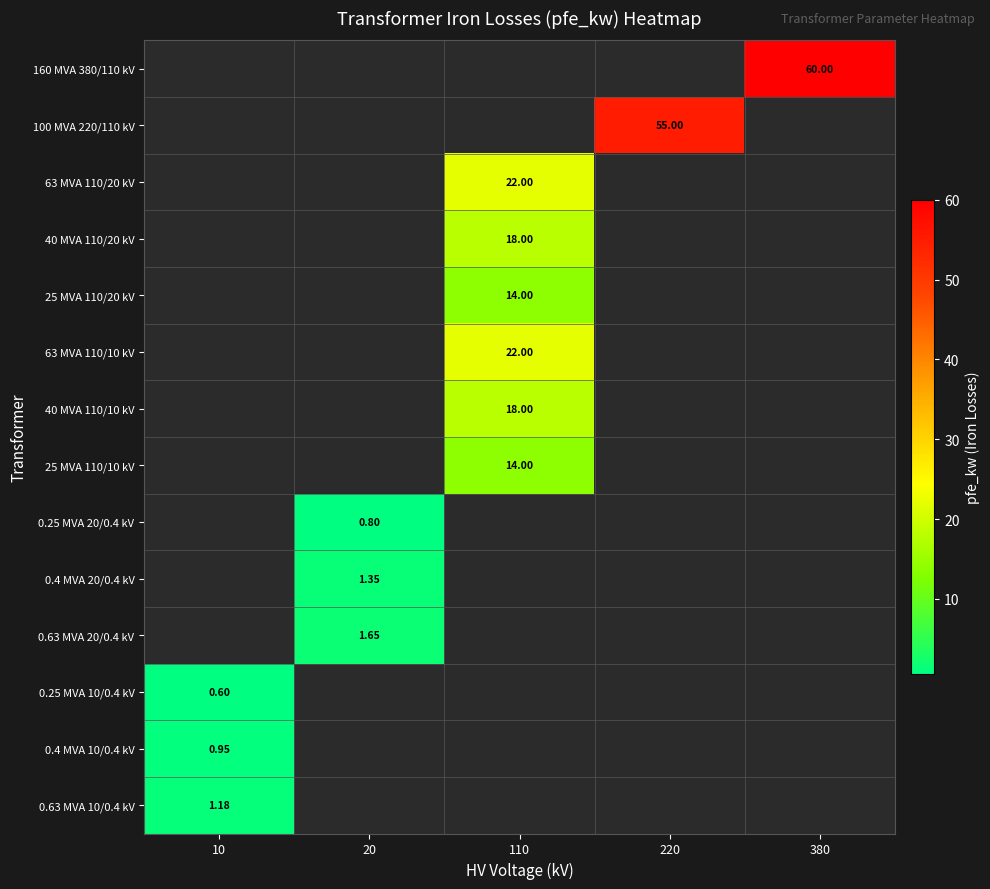

Count the number of categories in the chart.

5